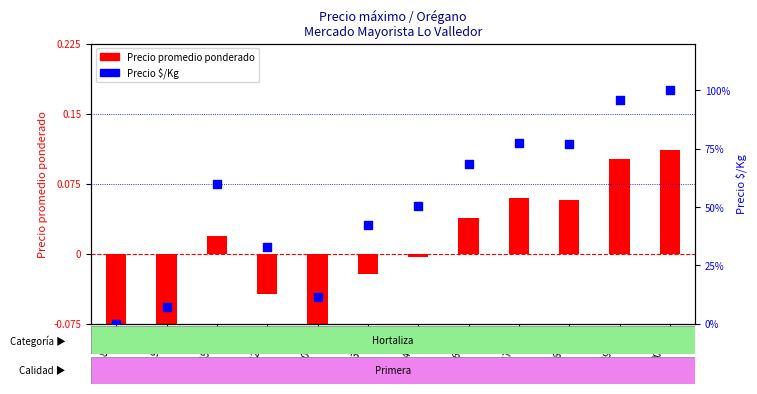

Which series has the largest Y range (max minus min)?

Precio $/Kg